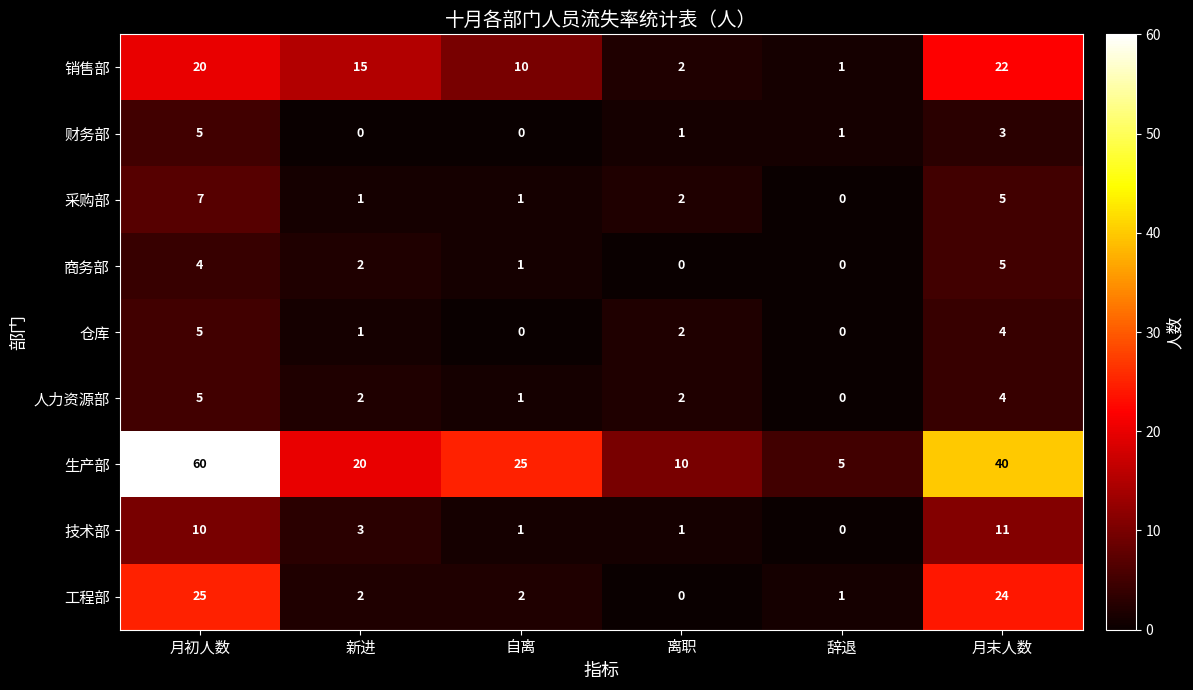

Count the number of data series in this chart.

9